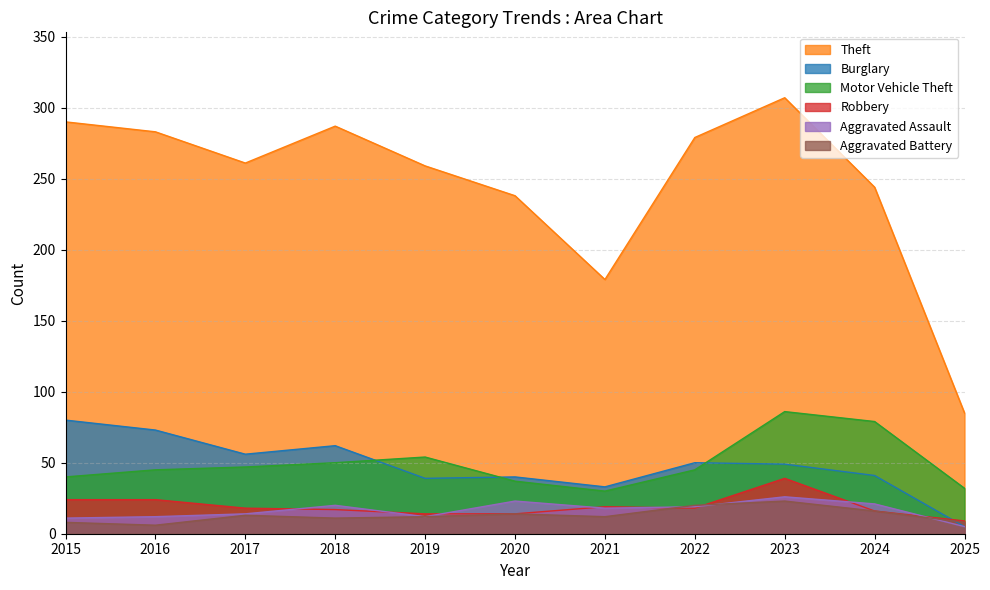

In Aggravated Battery, how many points are lower than both neighbors (excluding endpoints)?

3